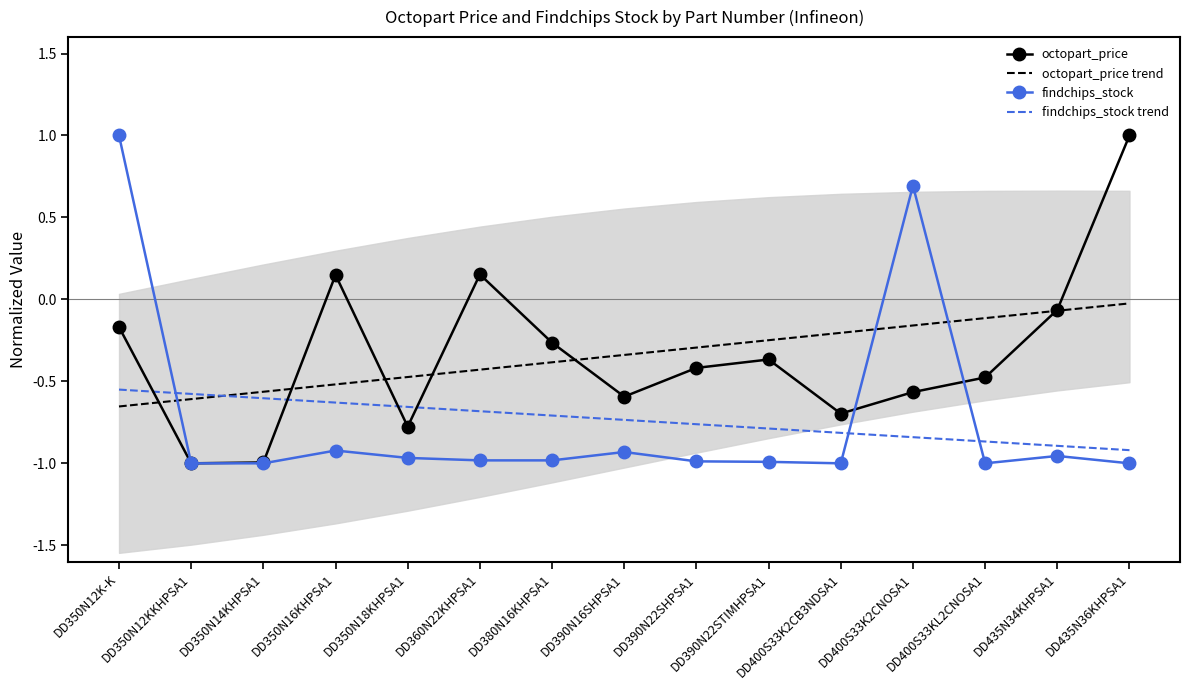

What is the difference between the octopart_price values at DD360N22KHPSA1 and DD400S33K2CB3NDSA1?

0.8